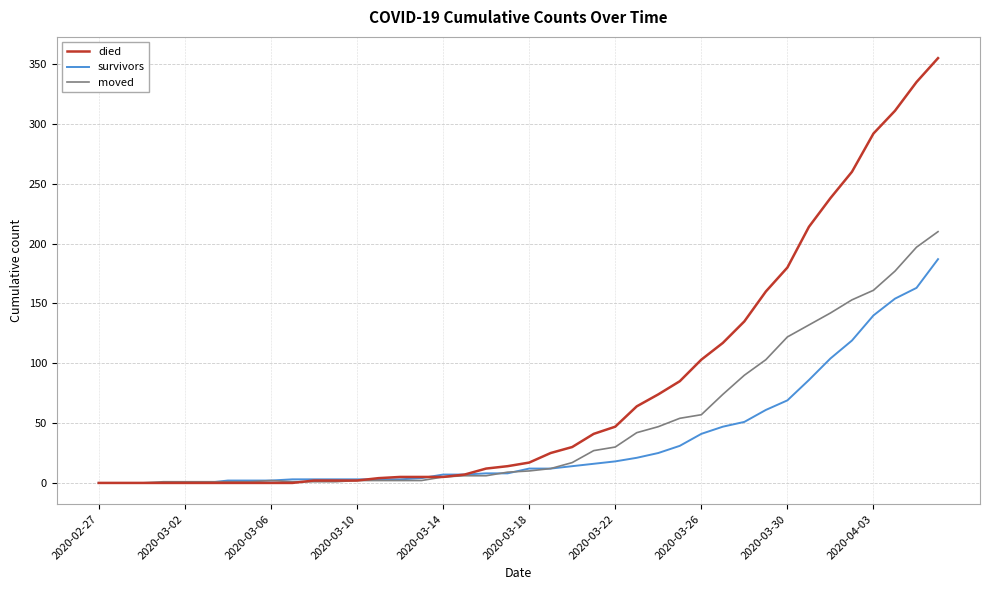

Rank the series by their average value, from highest to lowest.

died, moved, survivors